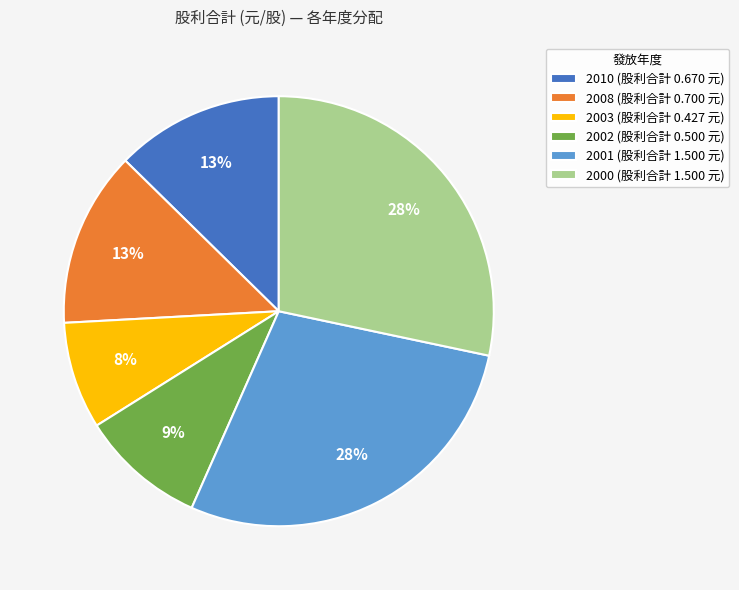

What is the smallest slice in the pie chart?

2003